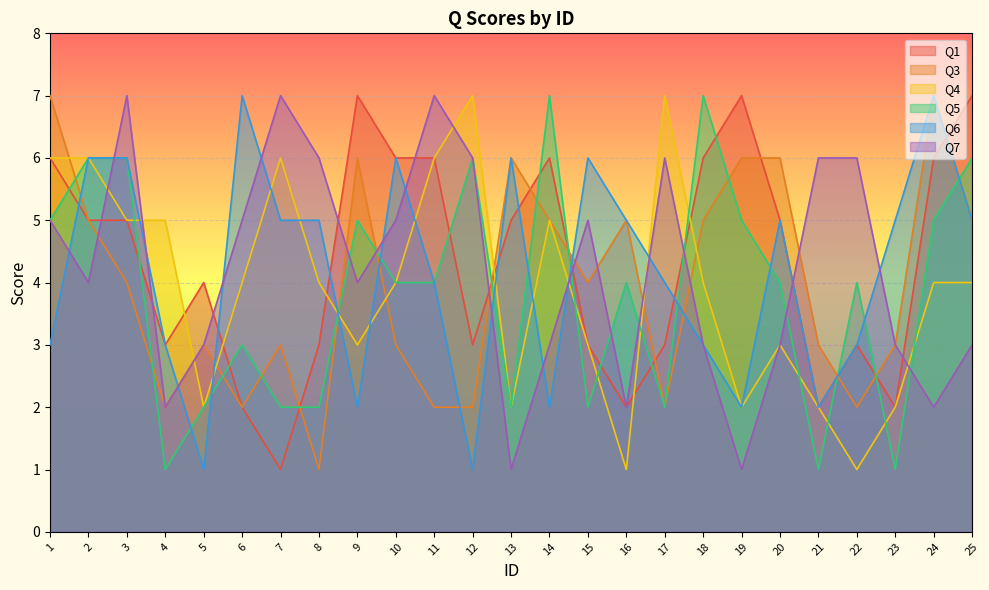

Reading right to left, list all the values displayed in this chart.

Q1: 25=7	24=6	23=2	22=3	21=2	20=5	19=7	18=6	17=3	16=2	15=3	14=6	13=5	12=3	11=6	10=6	9=7	8=3	7=1	6=2	5=4	4=3	3=5	2=5	1=6
Q3: 25=5	24=7	23=3	22=2	21=3	20=6	19=6	18=5	17=2	16=5	15=4	14=5	13=6	12=2	11=2	10=3	9=6	8=1	7=3	6=2	5=3	4=2	3=4	2=5	1=7
Q4: 25=4	24=4	23=2	22=1	21=2	20=3	19=2	18=4	17=7	16=1	15=3	14=5	13=2	12=7	11=6	10=4	9=3	8=4	7=6	6=4	5=2	4=5	3=5	2=6	1=6
Q5: 25=6	24=5	23=1	22=4	21=1	20=4	19=5	18=7	17=2	16=4	15=2	14=7	13=2	12=6	11=4	10=4	9=5	8=2	7=2	6=3	5=2	4=1	3=6	2=6	1=5
Q6: 25=5	24=7	23=5	22=3	21=2	20=5	19=2	18=3	17=4	16=5	15=6	14=2	13=6	12=1	11=4	10=6	9=2	8=5	7=5	6=7	5=1	4=3	3=6	2=6	1=3
Q7: 25=3	24=2	23=3	22=6	21=6	20=3	19=1	18=3	17=6	16=2	15=5	14=3	13=1	12=6	11=7	10=5	9=4	8=6	7=7	6=5	5=3	4=2	3=7	2=4	1=5